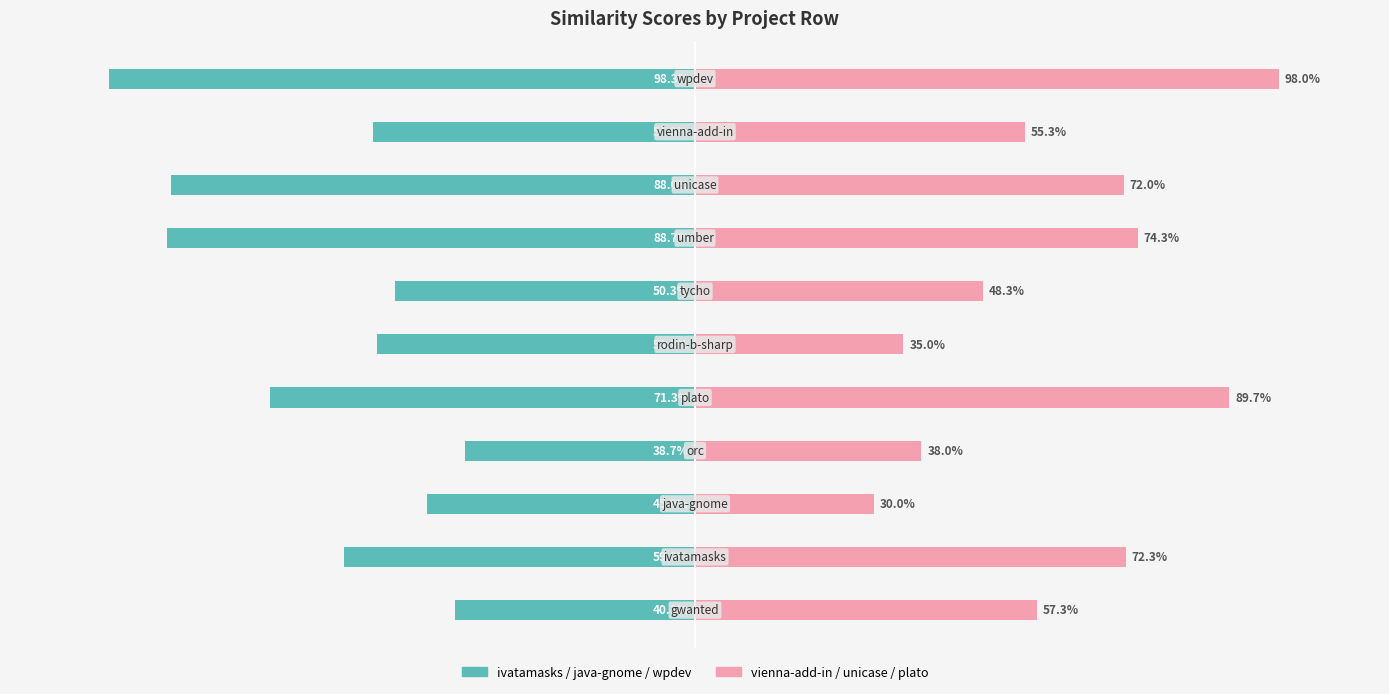

List the series in order of their overall mean, highest first.

Right Group (vienna-add-in / unicase / plato), Left Group (ivatamasks / java-gnome / wpdev)